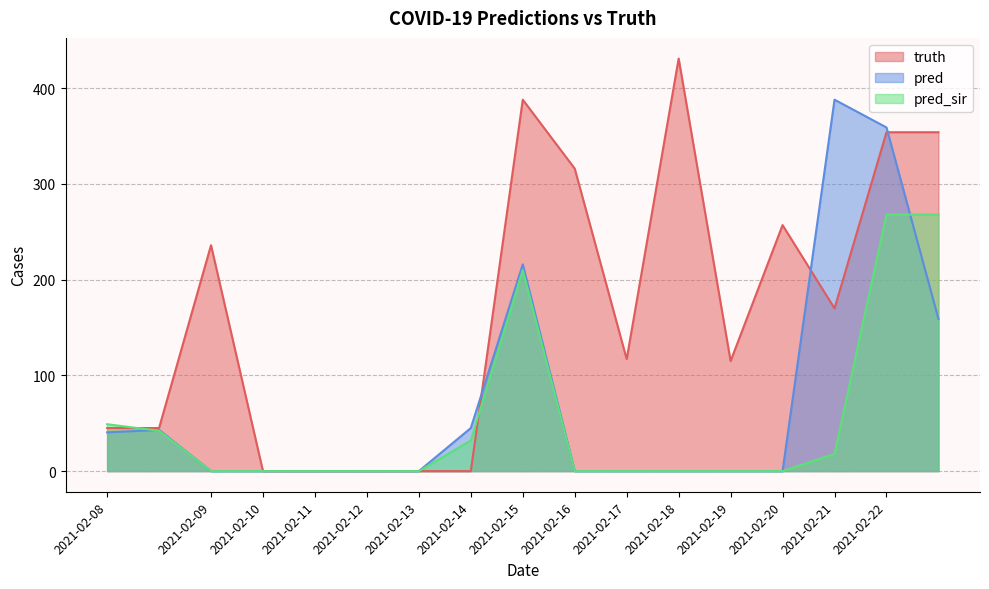

Which series has the largest total across all categories?

truth